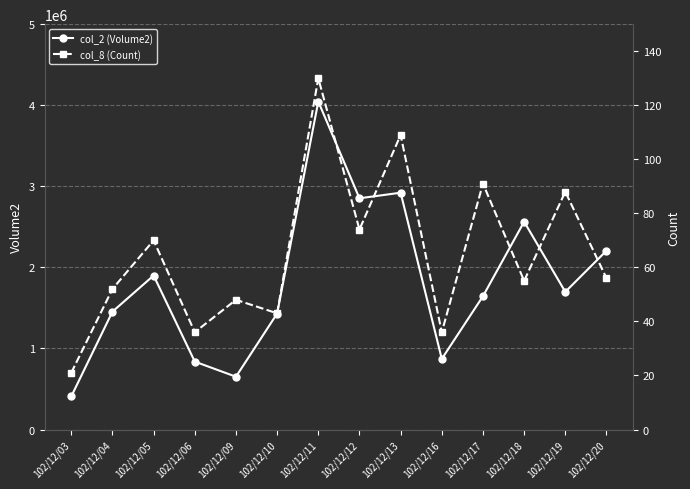

How many categories are shown in the chart?

14